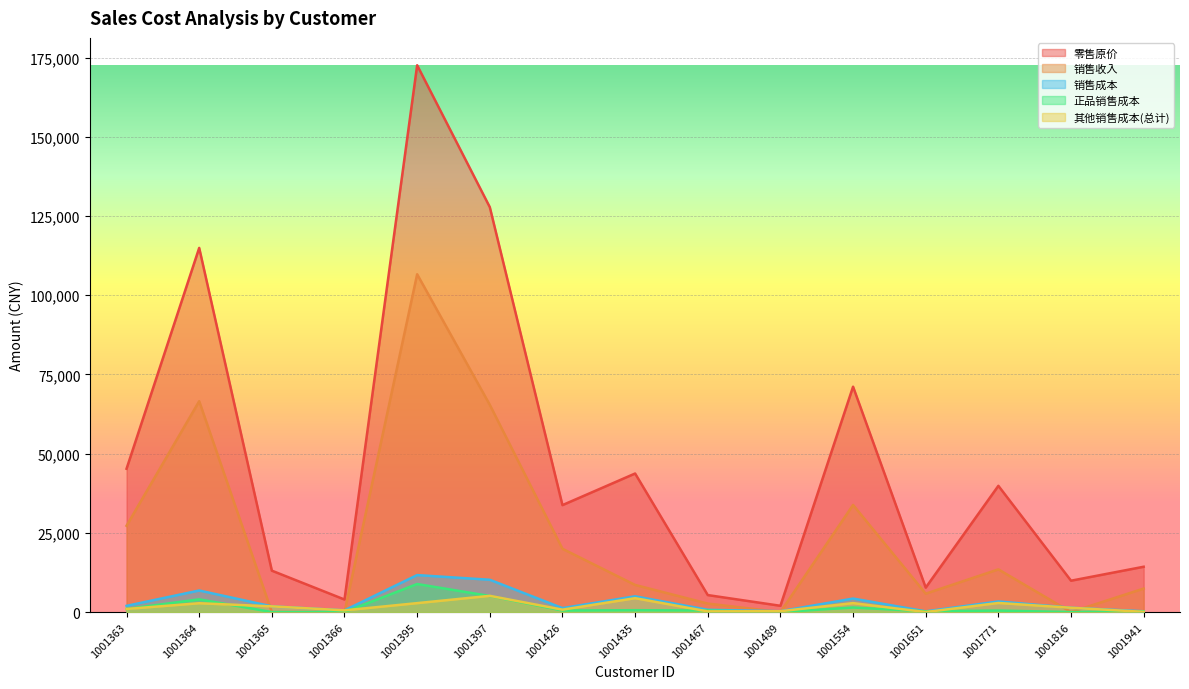

How many lines are shown in the chart?

5